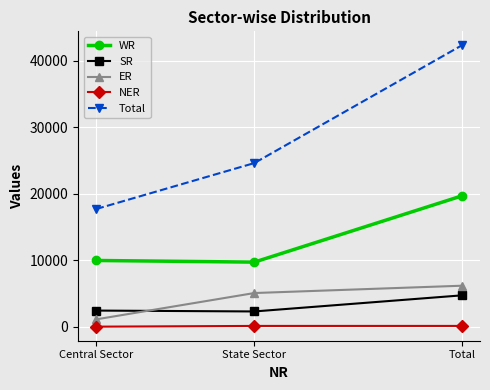

What is the label of the 1st point from the right?

Total